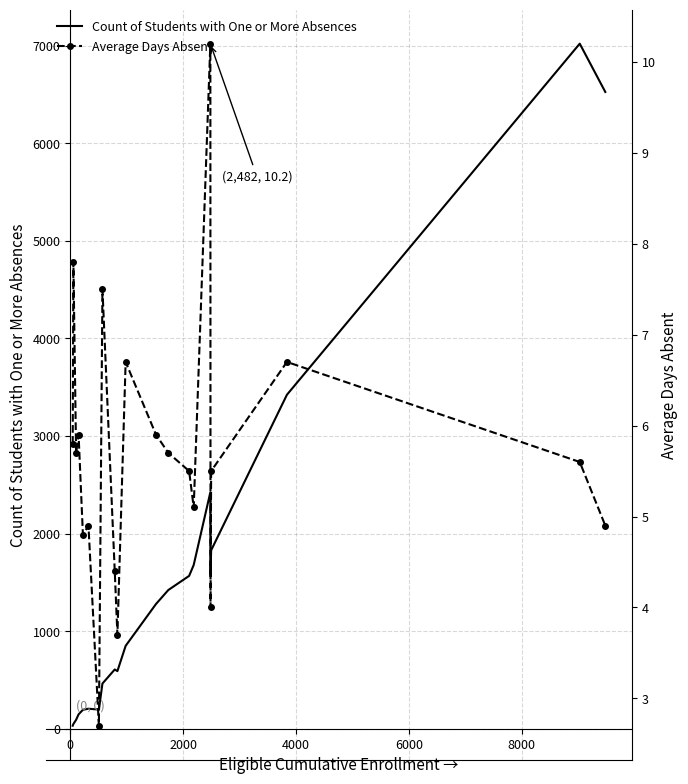

Which series has the widest spread of values?

Count of Students with One or More Absences